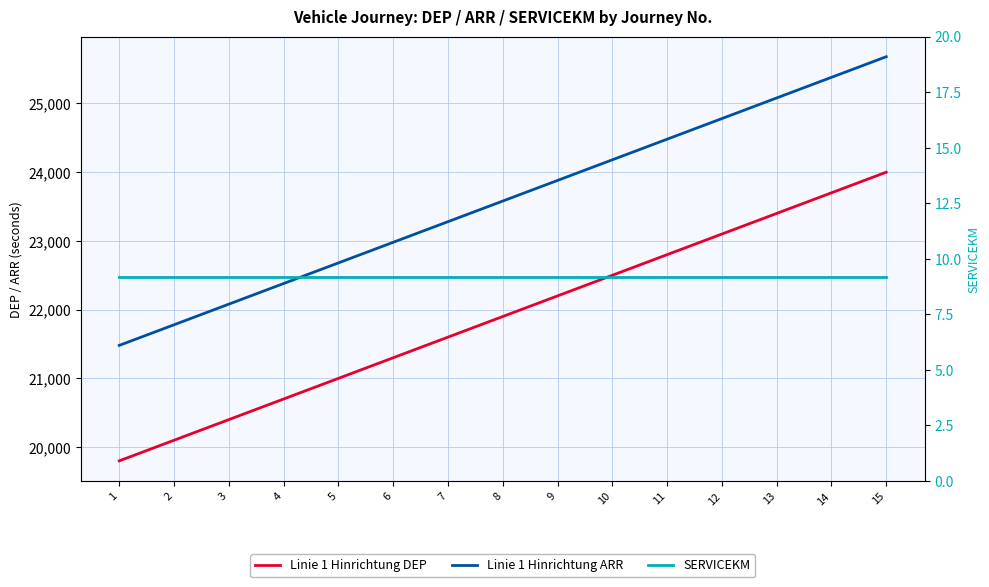

At which category is the sum across all series the highest?

15